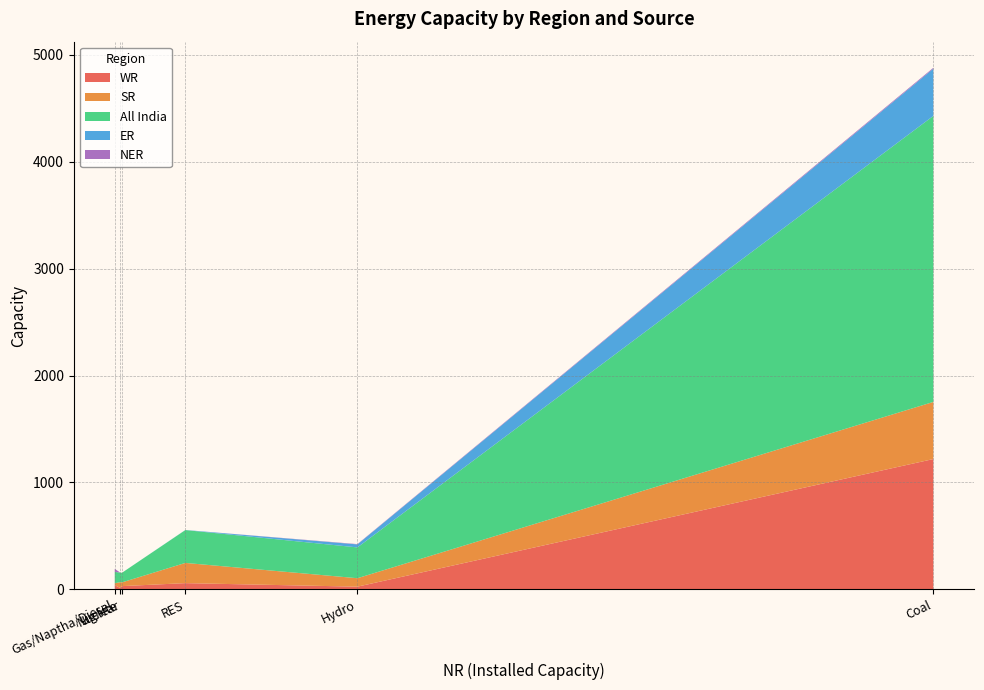

Reading left to right, list all the values displayed in this chart.

WR: Coal=1219	Lignite=14	Hydro=26	Nuclear=31	Gas/Naptha/Diesel=40	RES=59
SR: Coal=534	Lignite=54	Hydro=79	Nuclear=35	Gas/Naptha/Diesel=18	RES=189
All India: Coal=2674	Lignite=90	Hydro=288	Nuclear=90	Gas/Naptha/Diesel=106	RES=307
ER: Coal=442	Lignite=0	Hydro=28	Nuclear=0	Gas/Naptha/Diesel=0	RES=1
NER: Coal=8	Lignite=0	Hydro=3	Nuclear=0	Gas/Naptha/Diesel=29	RES=0